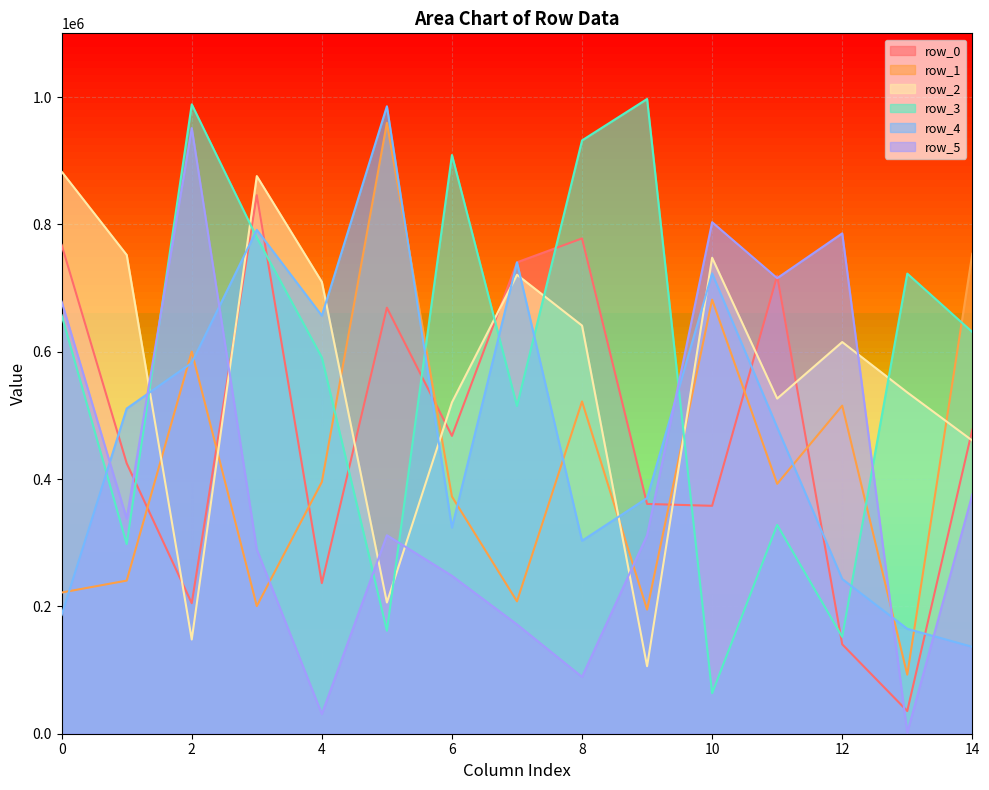

Is it true that row_5 equals 678574 at 0?

True